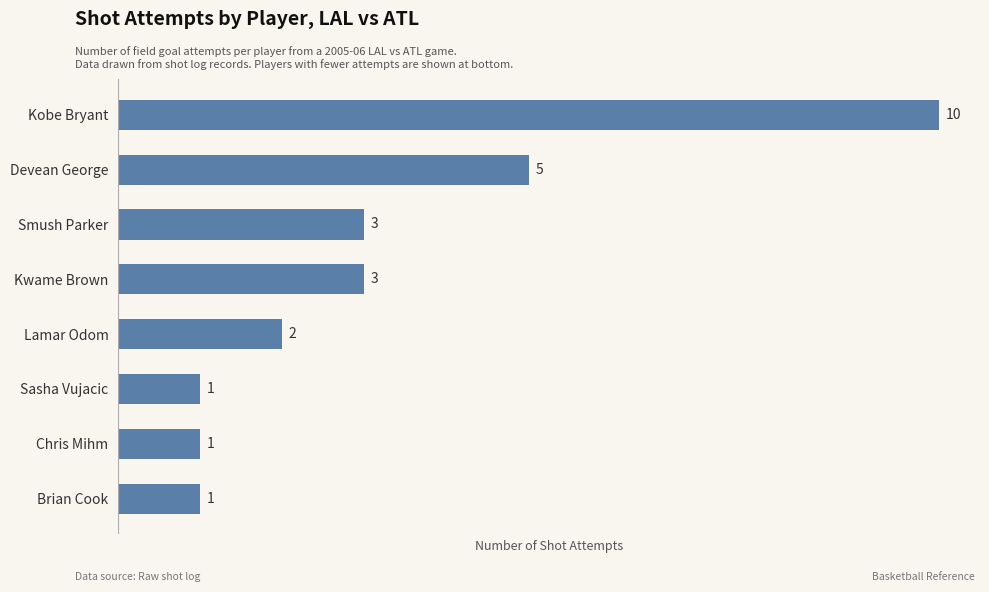

Is it true that the value at Brian Cook is 1?

True